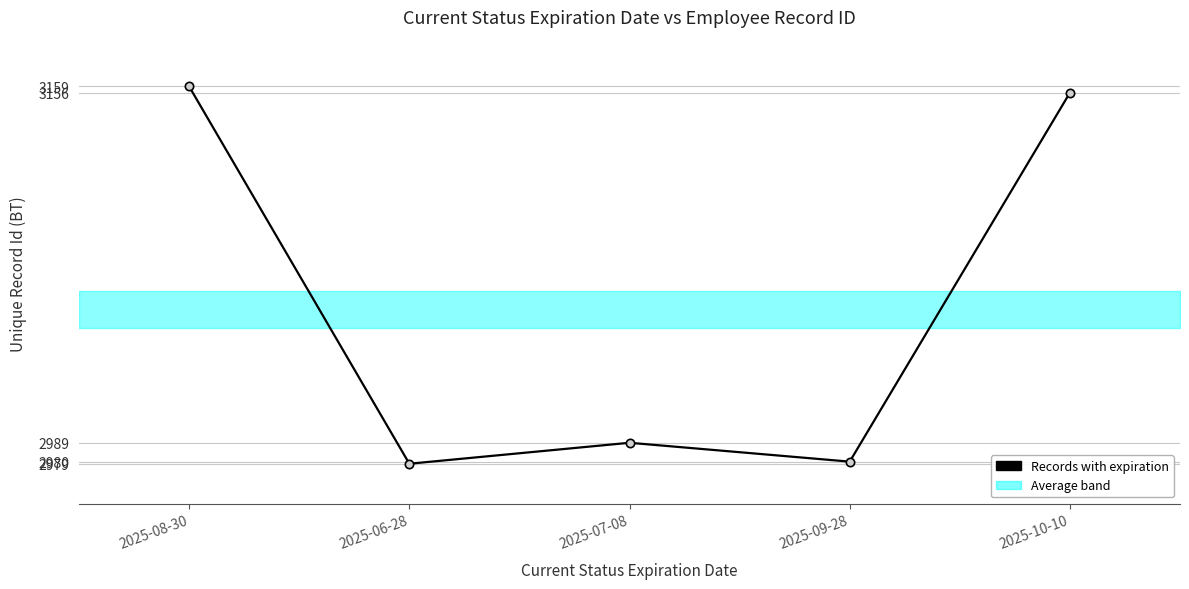

Reading left to right, extract all data points from this chart.

2025-08-30=3159	2025-06-28=2979	2025-07-08=2989	2025-09-28=2980	2025-10-10=3156